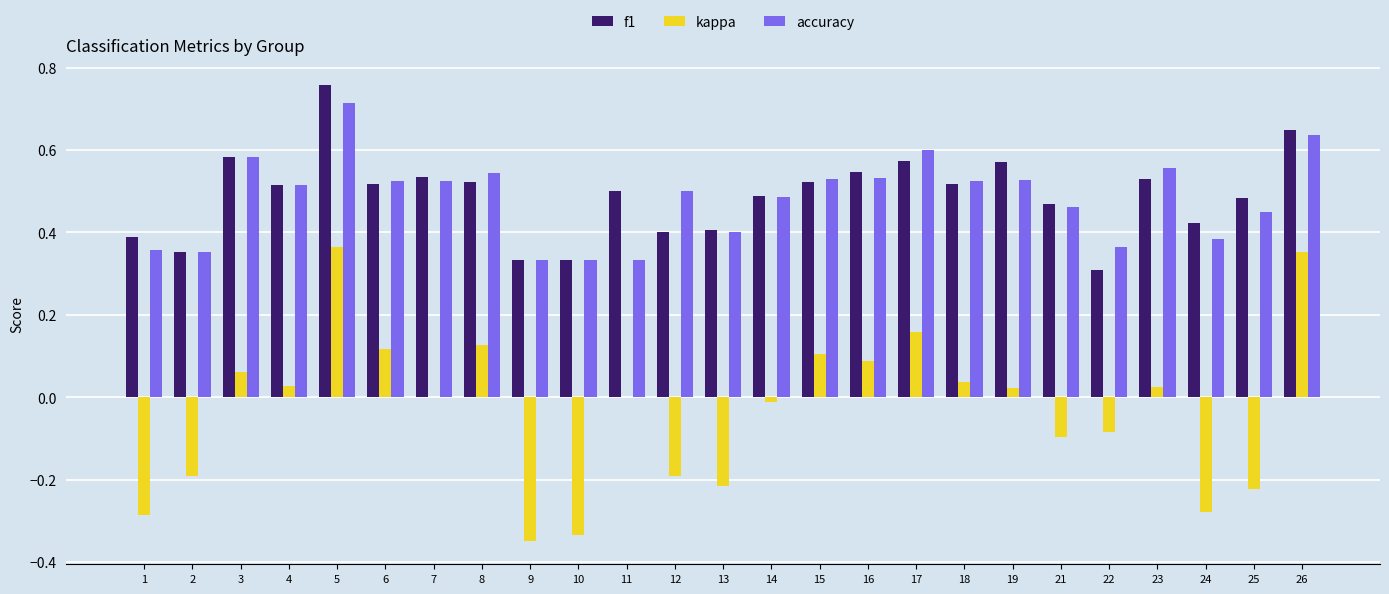

At which category is the sum across all series the highest?

5